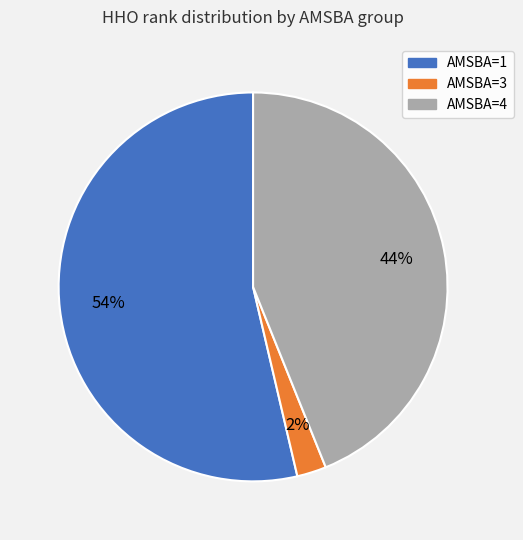

To the nearest percent, what is the average slice percentage?

33%